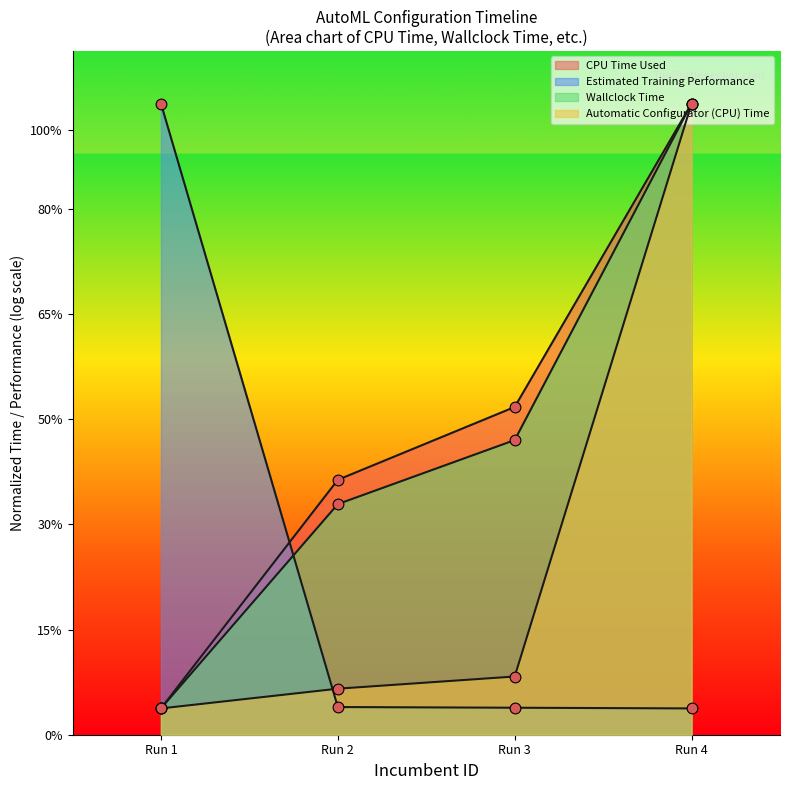

Which series reaches the minimum Y coordinate?

Estimated Training Performance